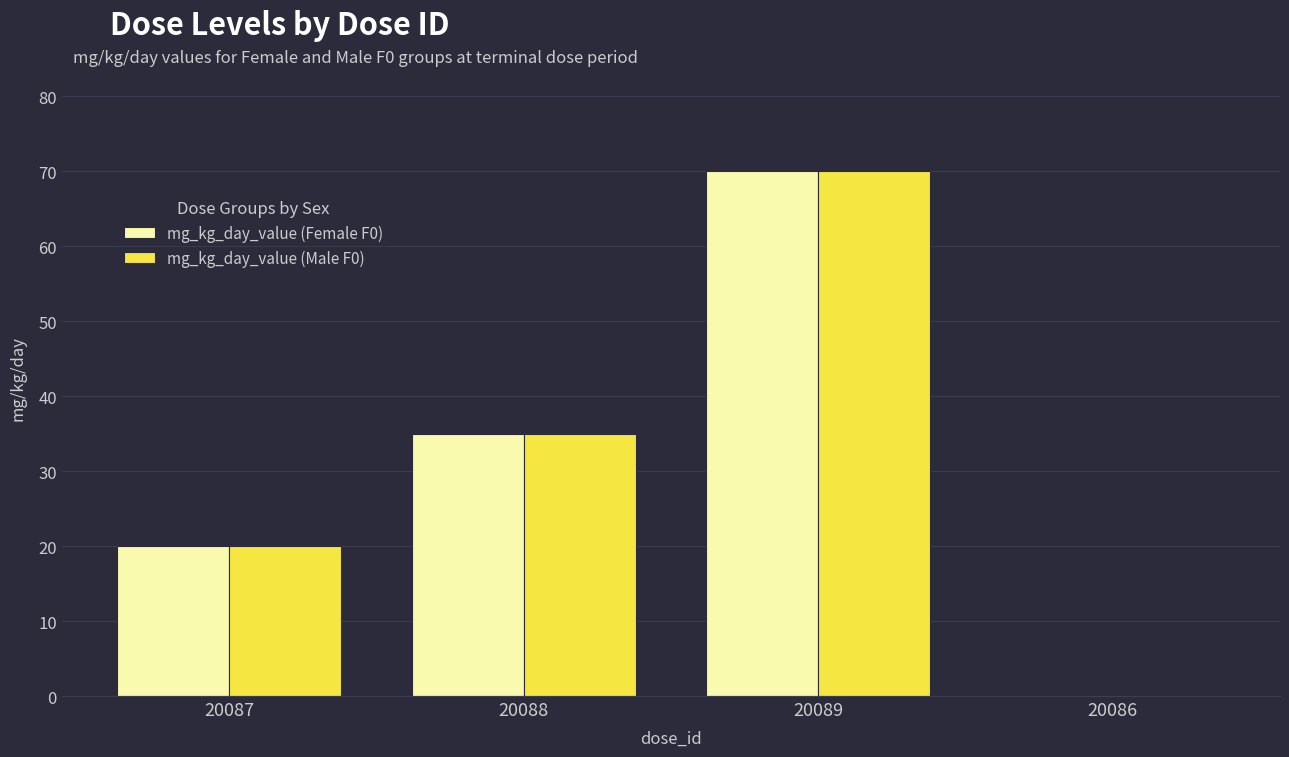

At which category does the chart reach its peak across all series?

20089